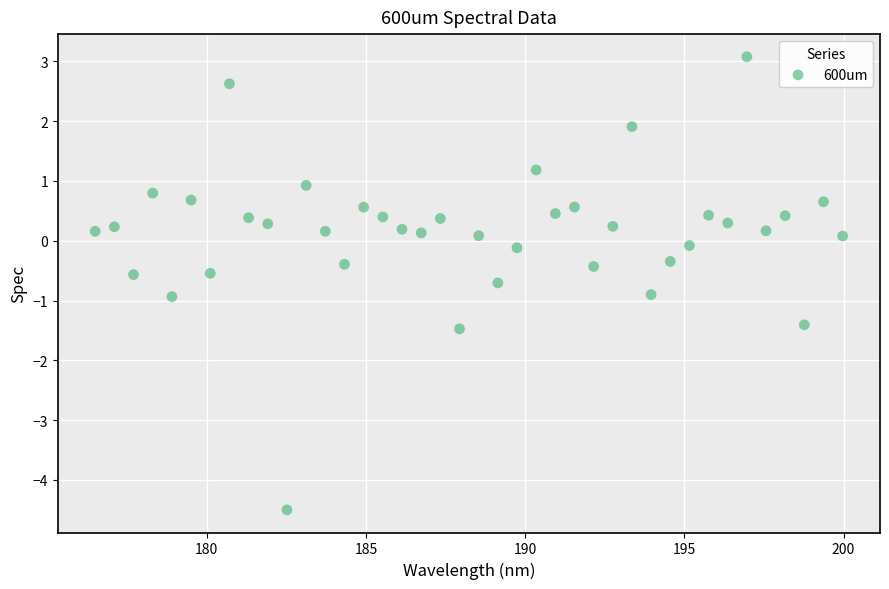

What is the range of X values (max minus min)?

23.5